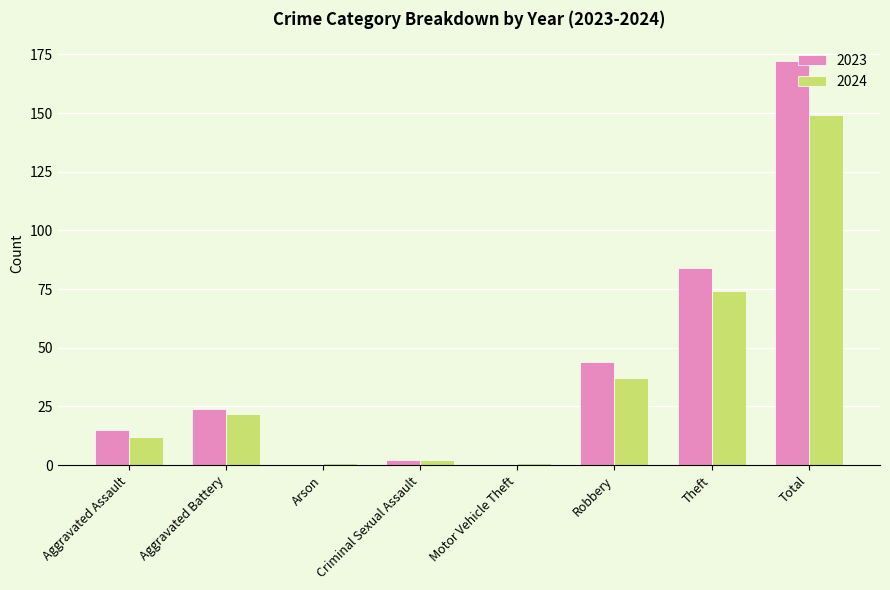

Reading left to right, extract all data points from this chart.

2023: Aggravated Assault=15	Aggravated Battery=24	Arson=0	Criminal Sexual Assault=2	Motor Vehicle Theft=0	Robbery=44	Theft=84	Total=172
2024: Aggravated Assault=12	Aggravated Battery=22	Arson=1	Criminal Sexual Assault=2	Motor Vehicle Theft=1	Robbery=37	Theft=74	Total=149